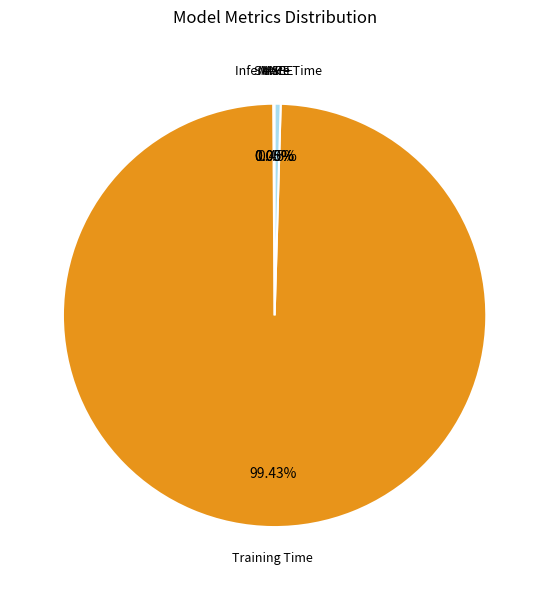

Which category has the biggest portion of the pie?

Training Time